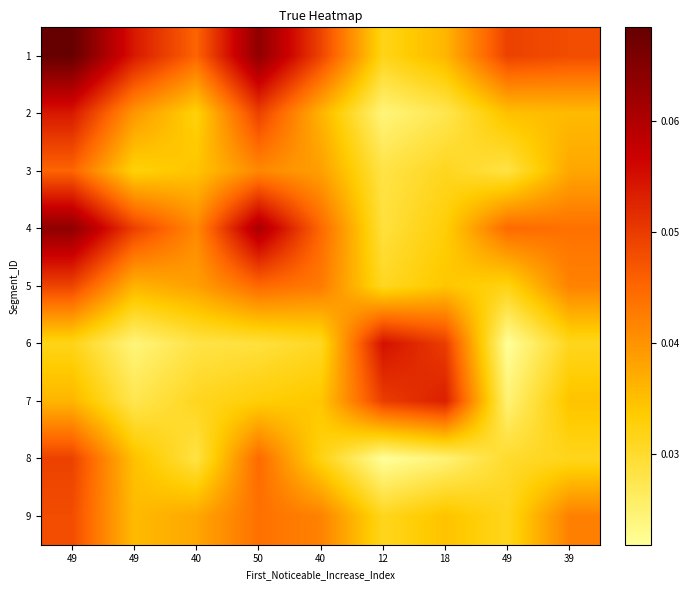

What is the greatest value displayed?

0.1